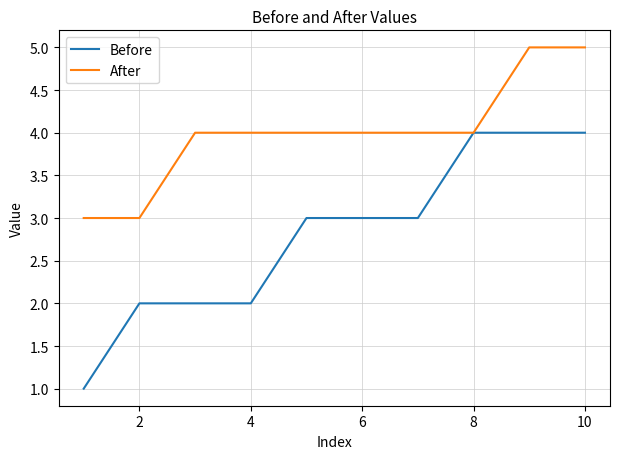

Rank the series by their average value, from highest to lowest.

After, Before